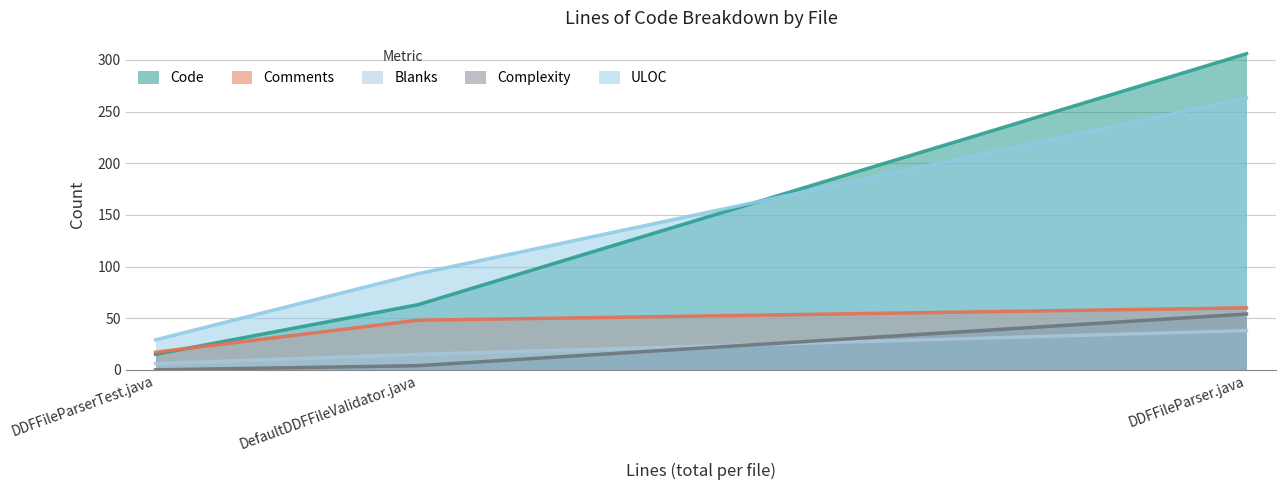

What is the total value across all series at DDFFileParserTest.java?

67